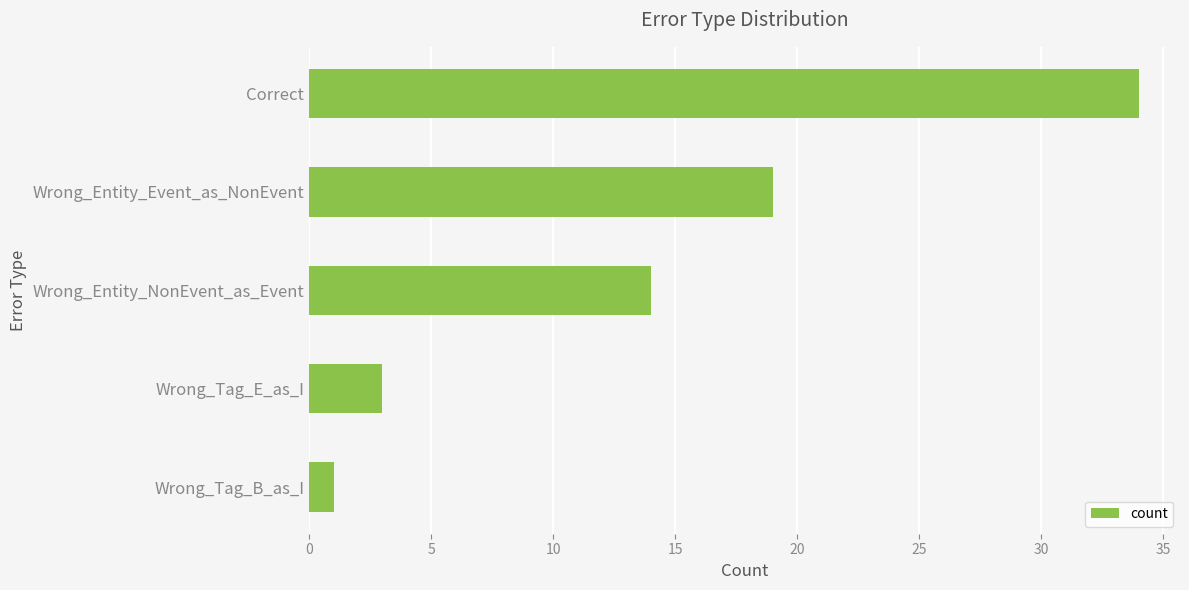

What is the difference between the maximum and second lowest values?

31